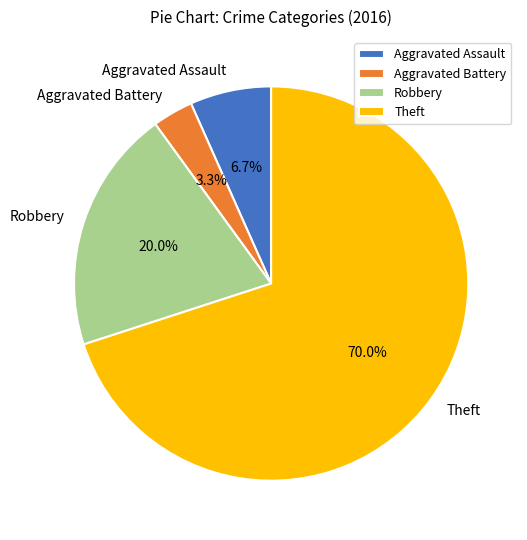

To the nearest percent, what portion does Theft represent?

70%